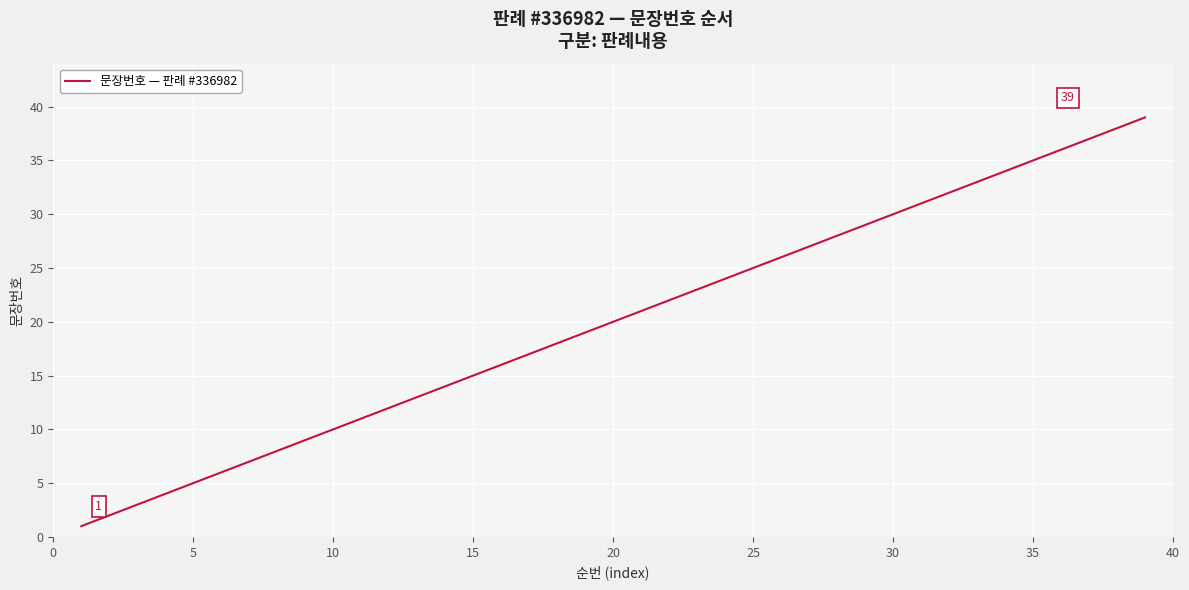

How many lines are shown in the chart?

1